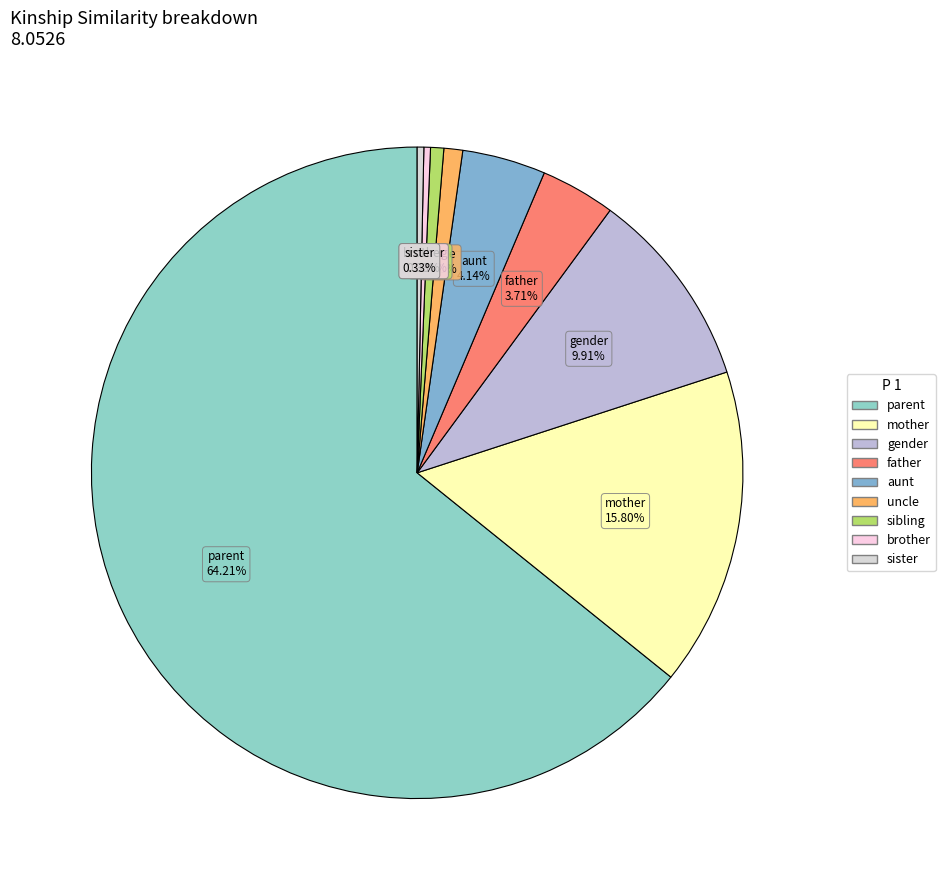

How many slices are in this pie chart?

9